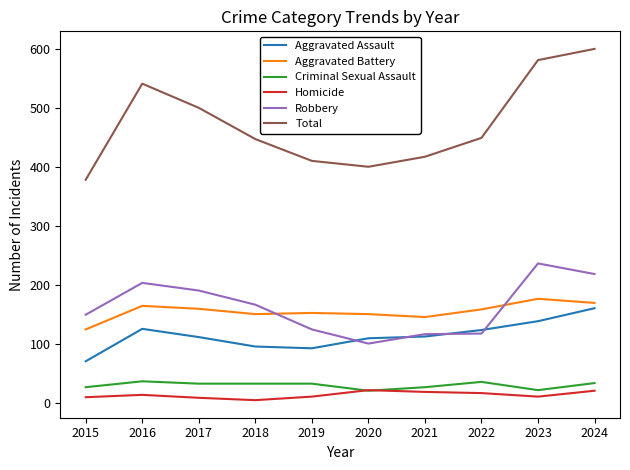

What is the total value across all series at 2020?

800